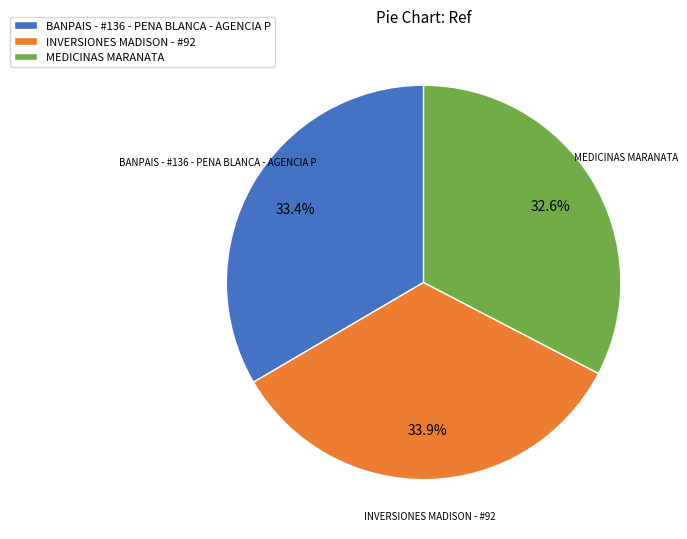

Approximately how many times larger is the value at BANPAIS - #136 - PENA BLANCA - AGENCIA P compared to MEDICINAS MARANATA?

1.0